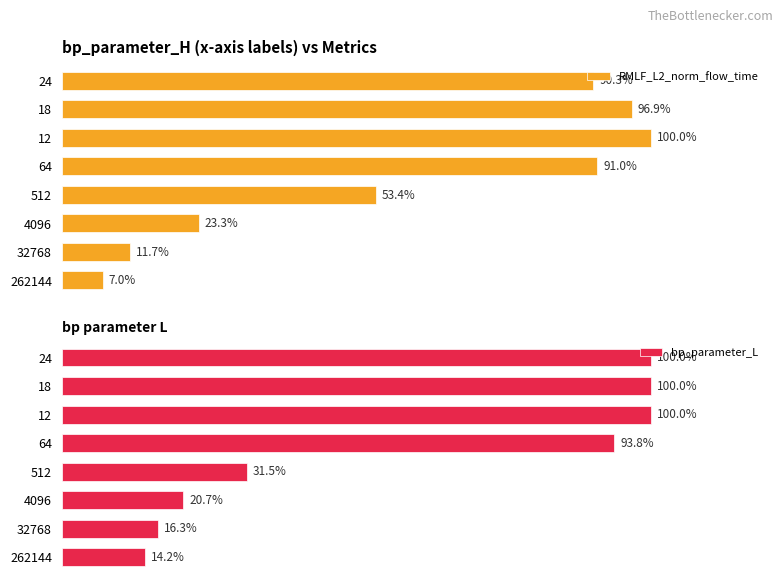

What is the difference between the maximum and minimum values in the bp_parameter_L series?

85.8